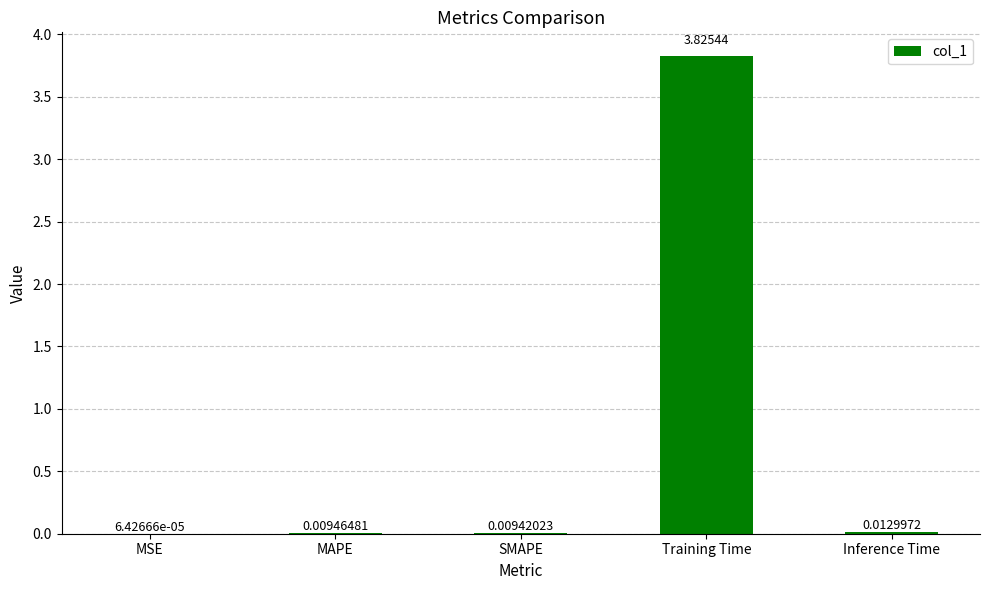

What is the sum of all values?

3.9